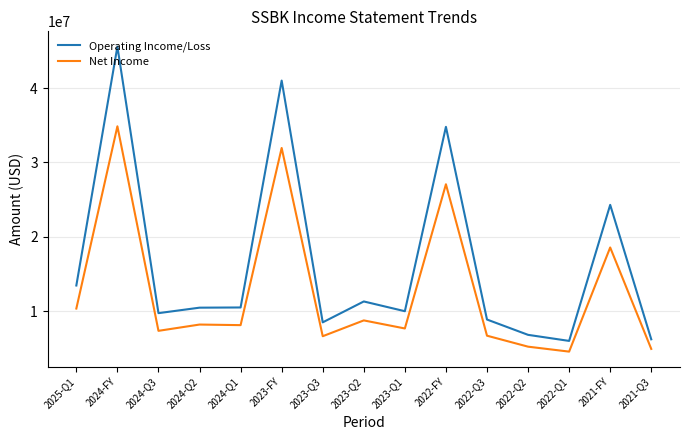

What is the highest value of the Net Income series?

34868000